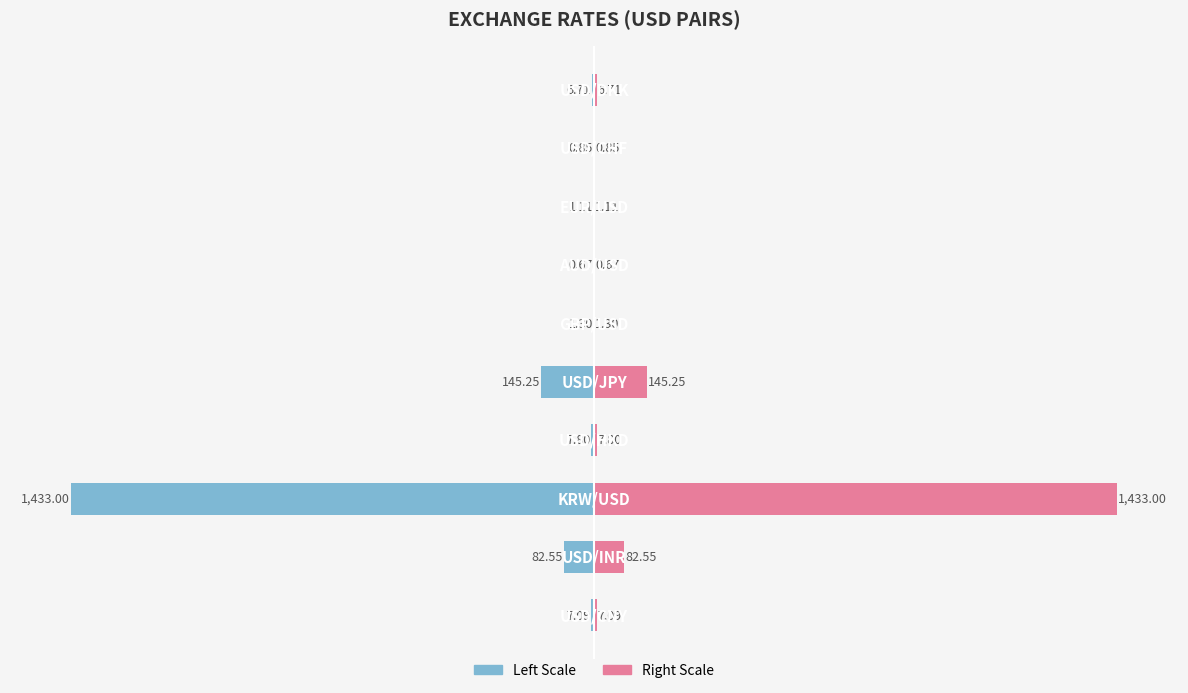

What is the maximum value shown in the chart?

1433.0